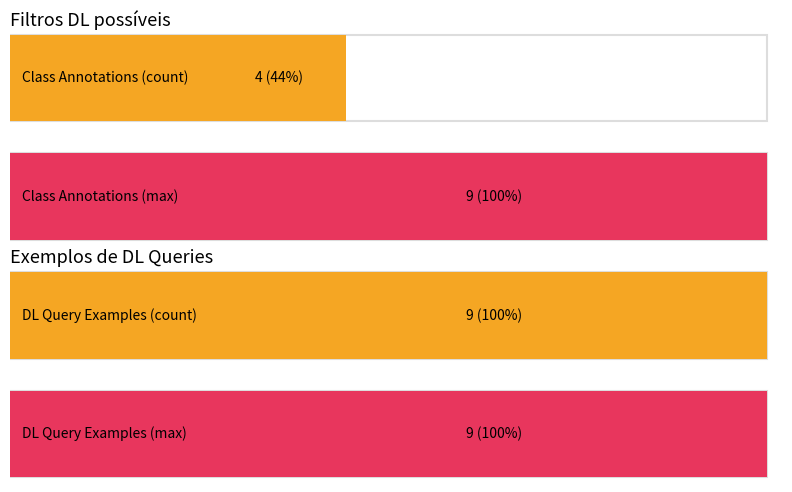

Does the chart contain any negative values?

No